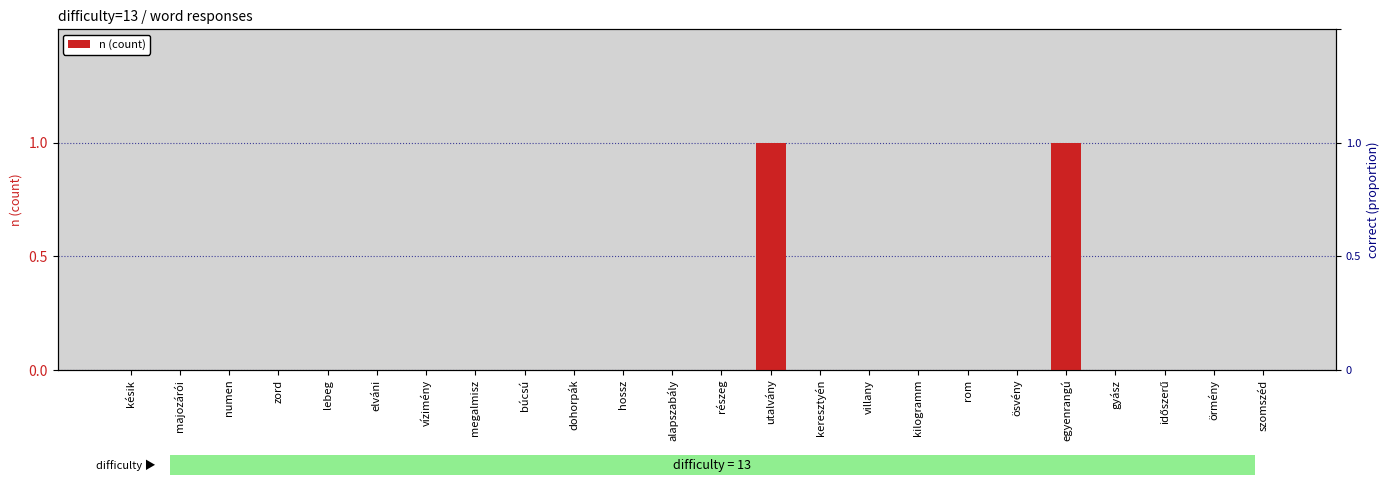

The chart shows a value of -1 at alapszabály. True or false?

False